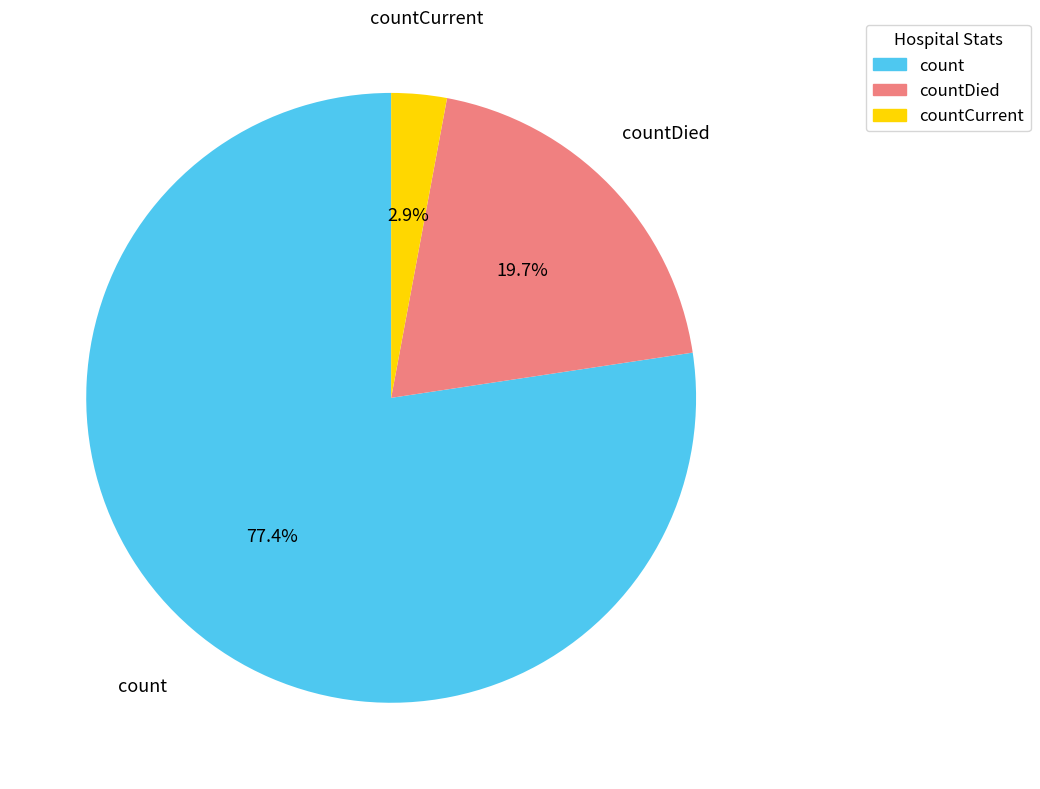

Which has a higher value, countDied or countCurrent?

countDied